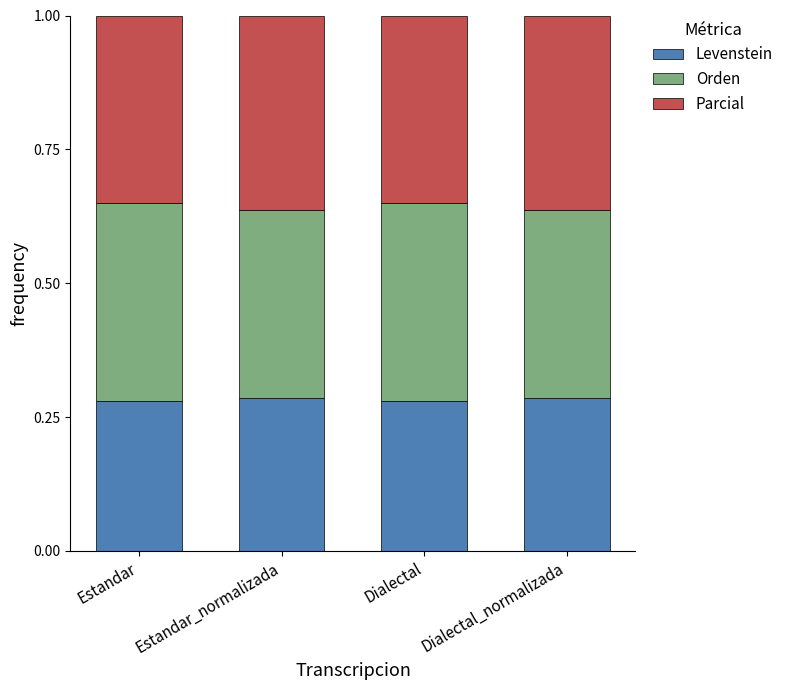

Is it true that Levenstein equals 0.1 at Dialectal_normalizada?

False